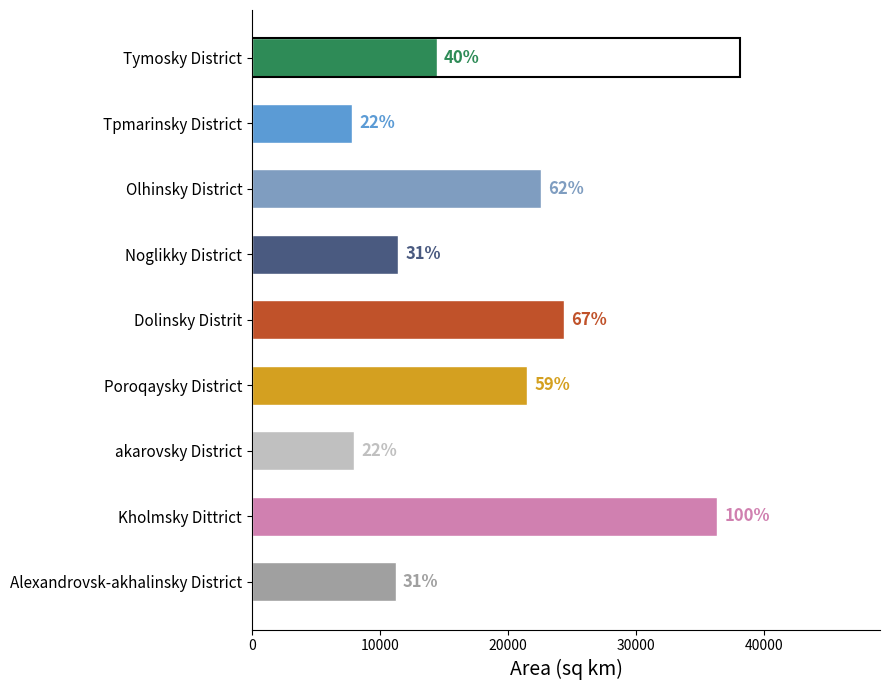

Does the chart contain any negative values?

No